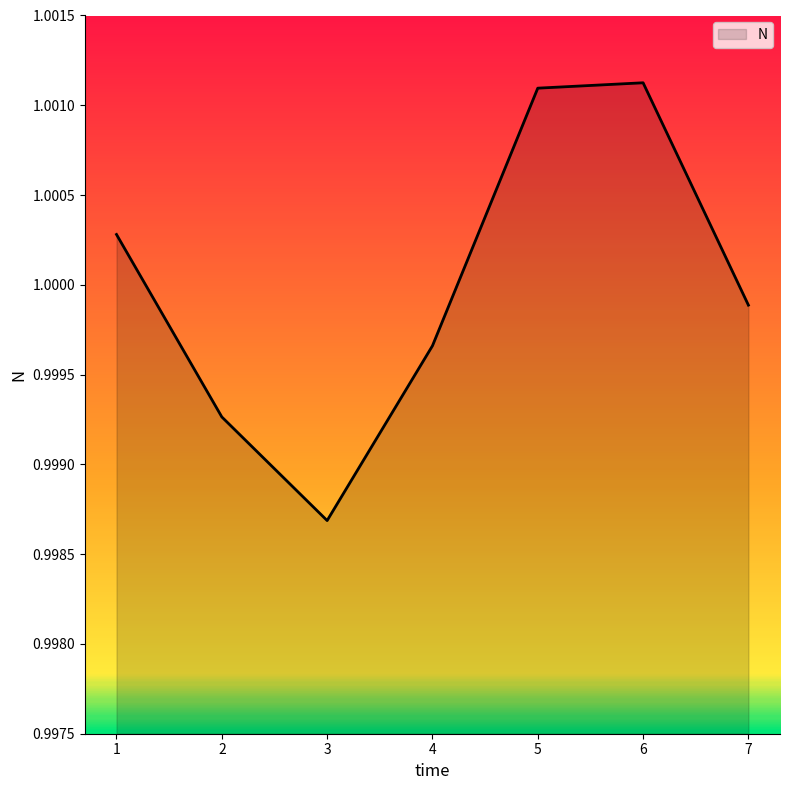

True or false: the data shows 1.6 at 5.

False